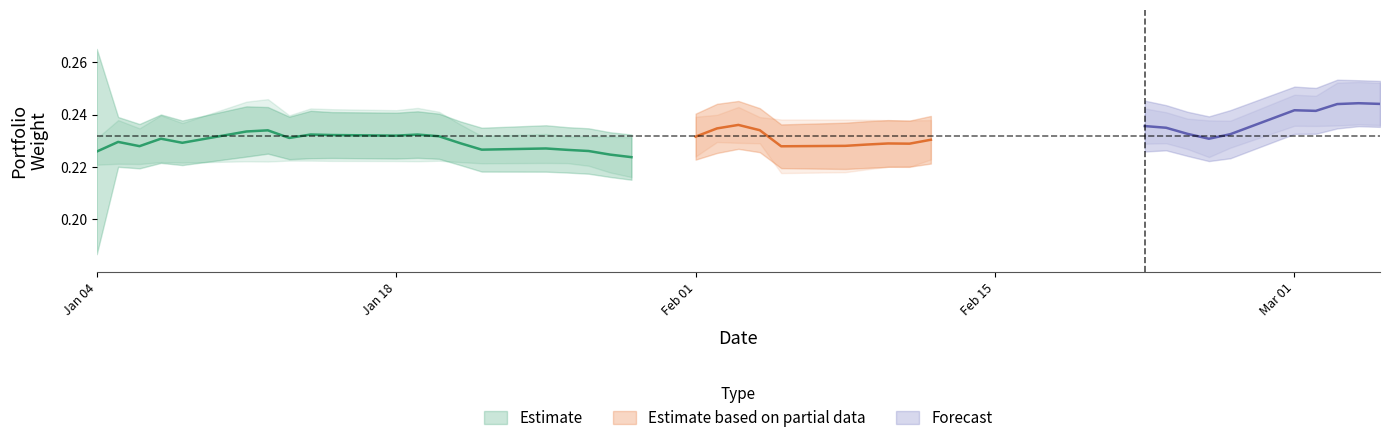

Count the number of data series in this chart.

3